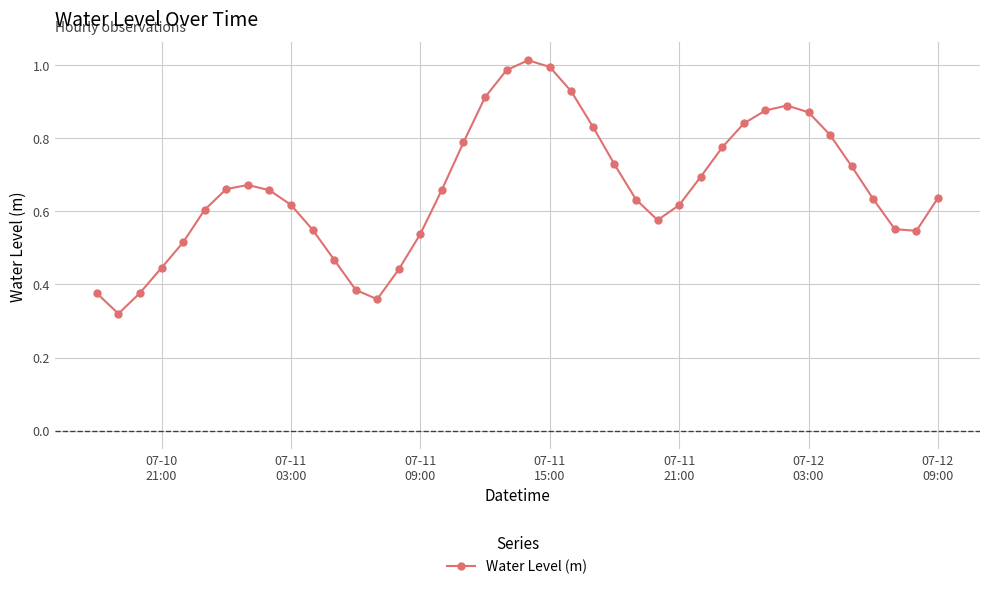

What is the sum of all values?

26.5